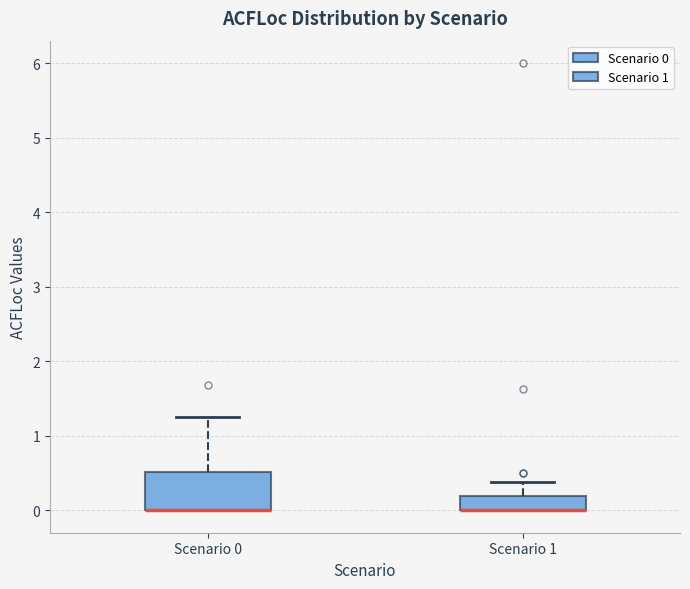

Reading left to right, transcribe this box plot: for each box, give where its median line is, the range the box spans, and where its two whiskers end, as read against the y-axis. The values are not printed on the chart, so give them approximately, as read against the axis.

Scenario 0: median 0.0 (drawn on the box's lower edge), box 0.0 to 0.5, whiskers 0.0 to 1.3
Scenario 1: median 0.0 (drawn on the box's lower edge), box 0.0 to 0.2, whiskers 0.0 to 0.4